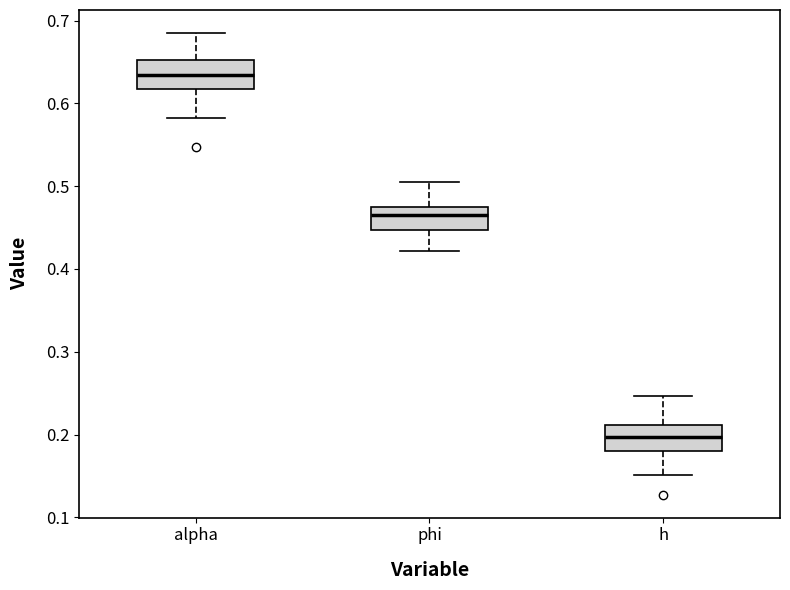

Where does the lower whisker of the box for alpha end on the y-axis? The values are not printed on the chart, so give them approximately, as read against the axis.

0.58